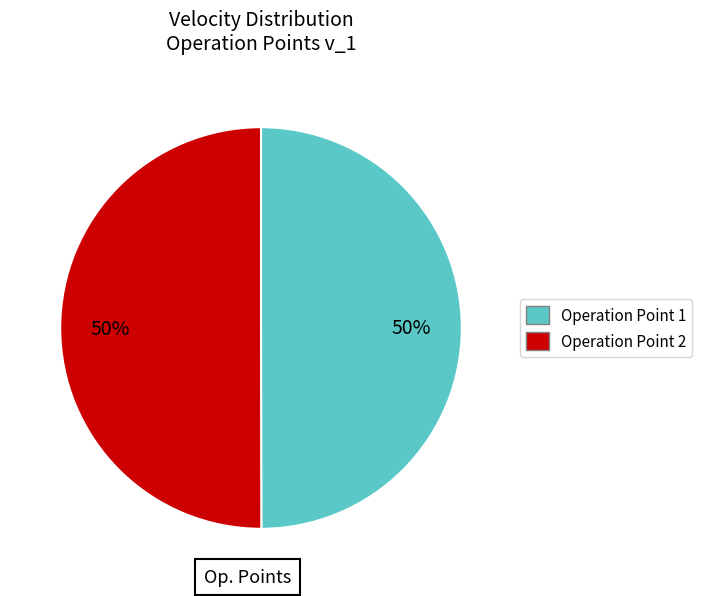

To the nearest percent, what is the average slice percentage?

50%